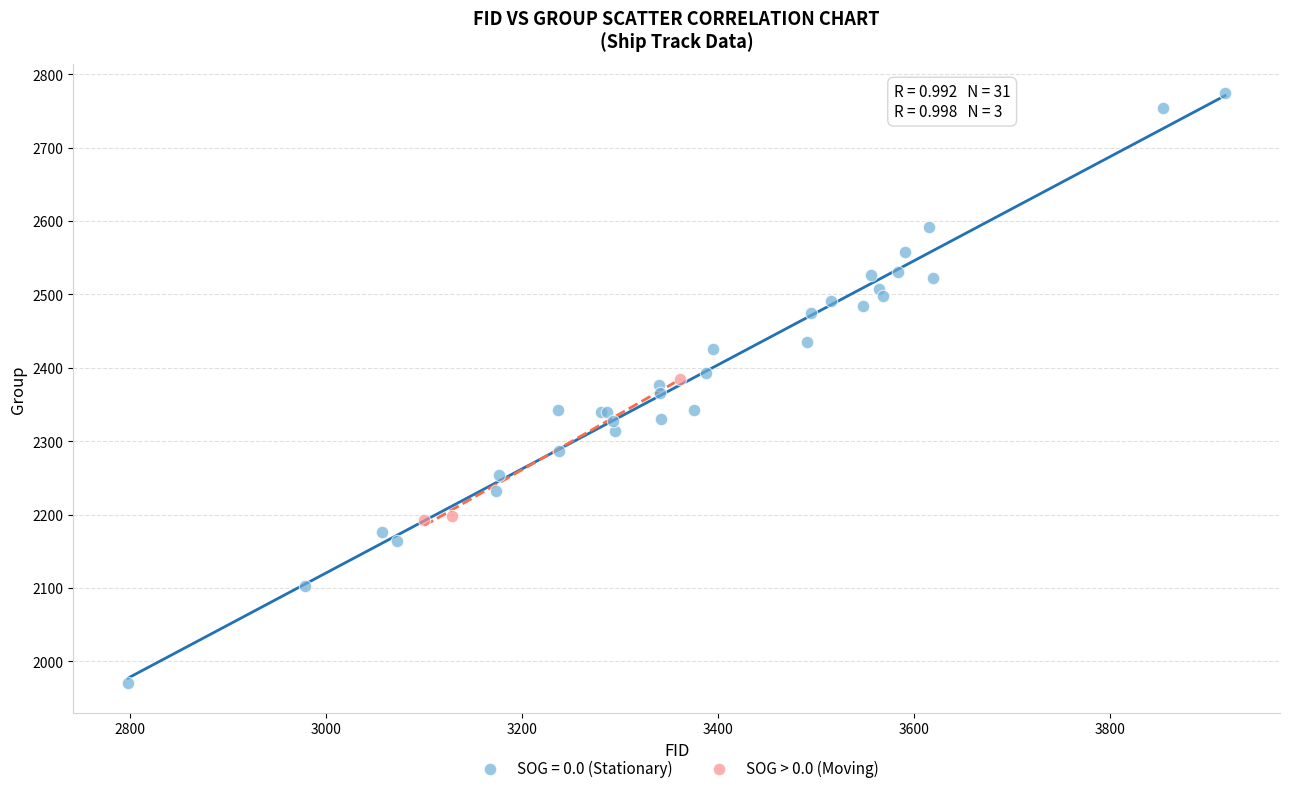

Which series reaches the maximum Y coordinate?

SOG = 0.0 (Stationary)